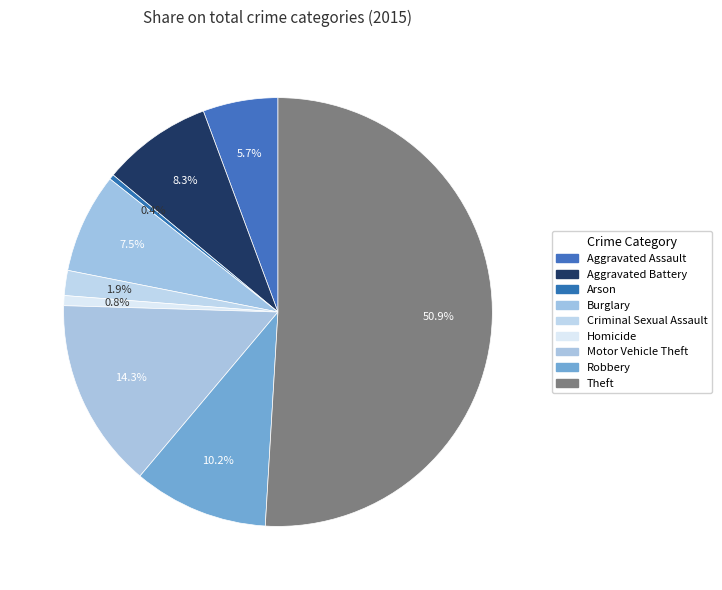

Which slice is the smallest?

Arson